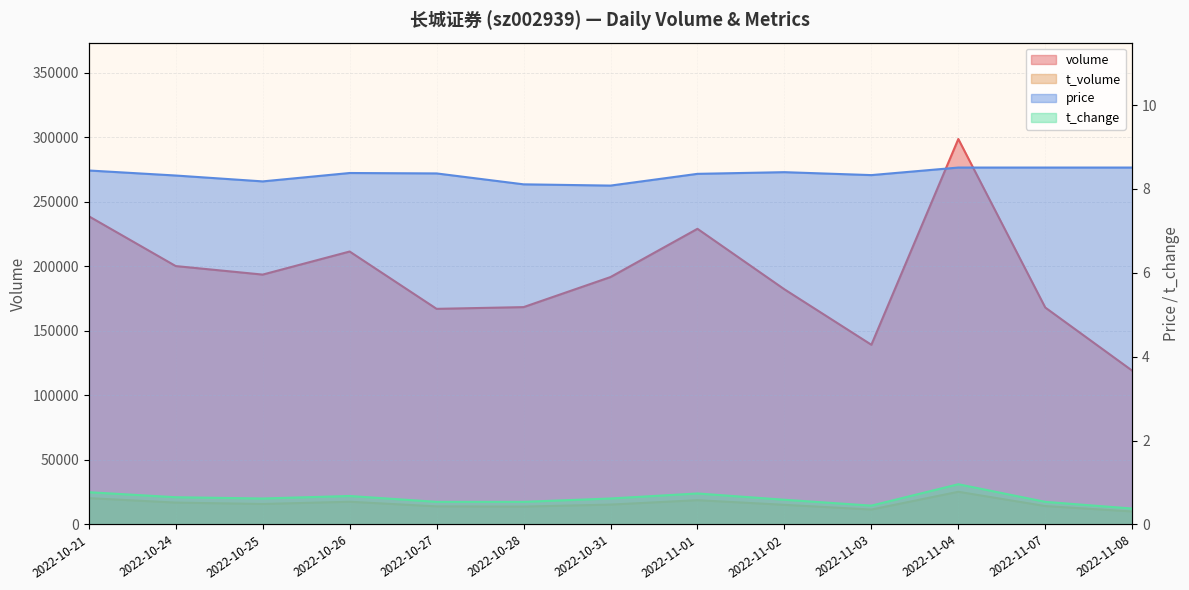

Rank the categories by t_change value from highest to lowest.

2022-11-04, 2022-10-21, 2022-11-01, 2022-10-26, 2022-10-24, 2022-10-25, 2022-10-31, 2022-11-02, 2022-10-27, 2022-10-28, 2022-11-07, 2022-11-03, 2022-11-08